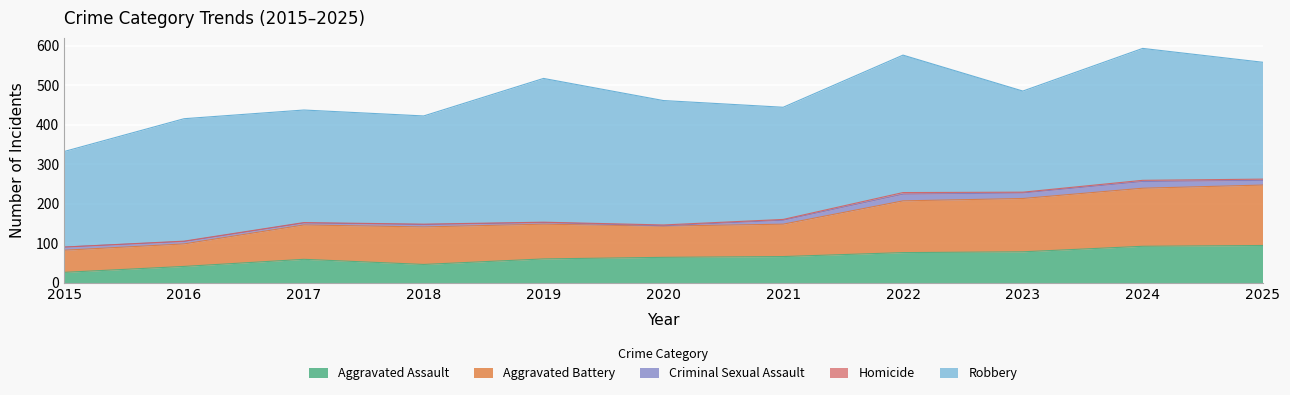

Between 2019 and 2024, which series saw the biggest shift?

Aggravated Battery